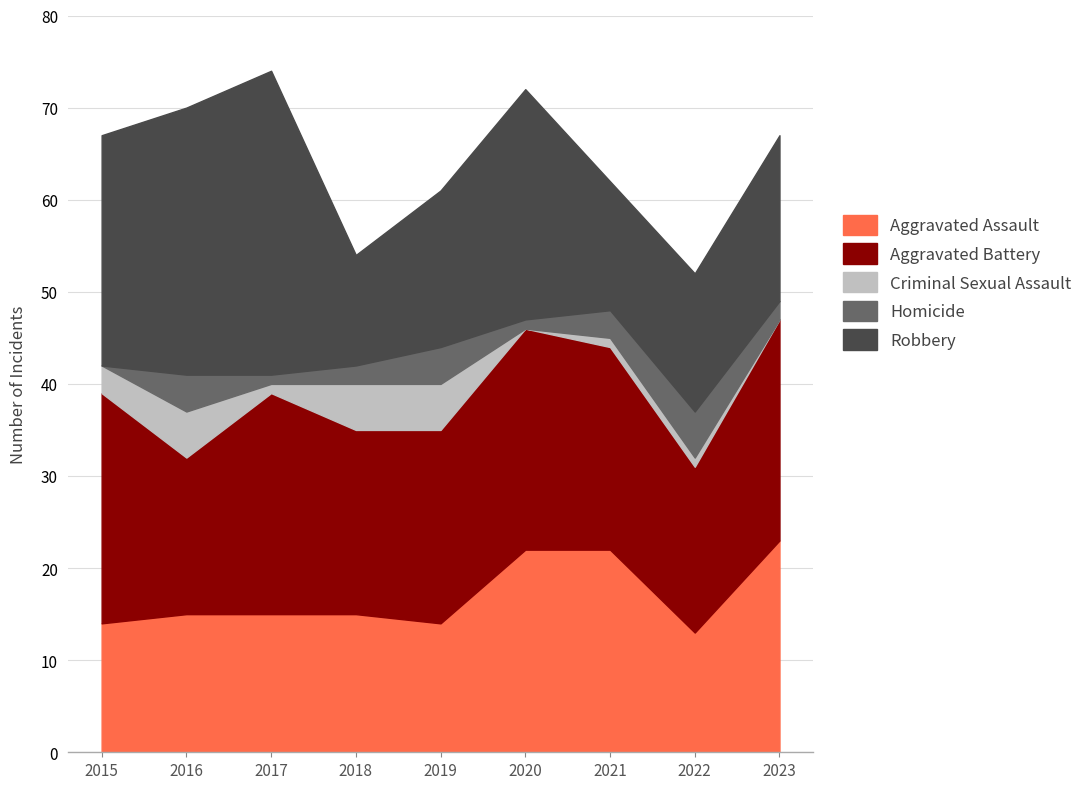

At which label is Criminal Sexual Assault closest to 2?

2015